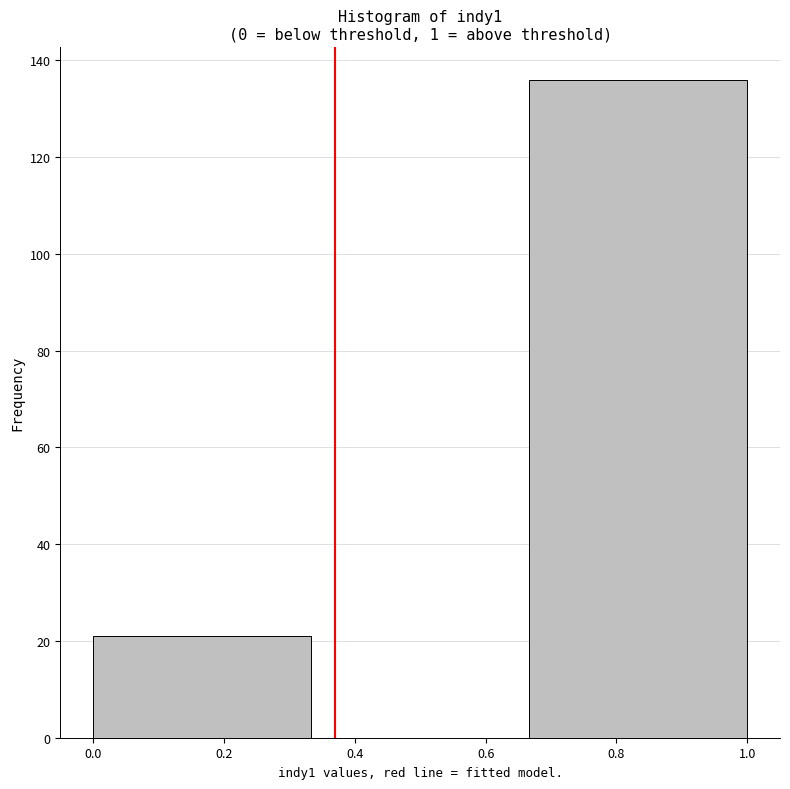

Reading left to right, list every bar in this chart as the range it spans on the x-axis followed by its height. Neither the bar edges nor the heights are printed on the chart, so give them approximately, as read against the axes.

0.00 to 0.34: 22
0.34 to 0.66: 0
0.66 to 1.00: 136